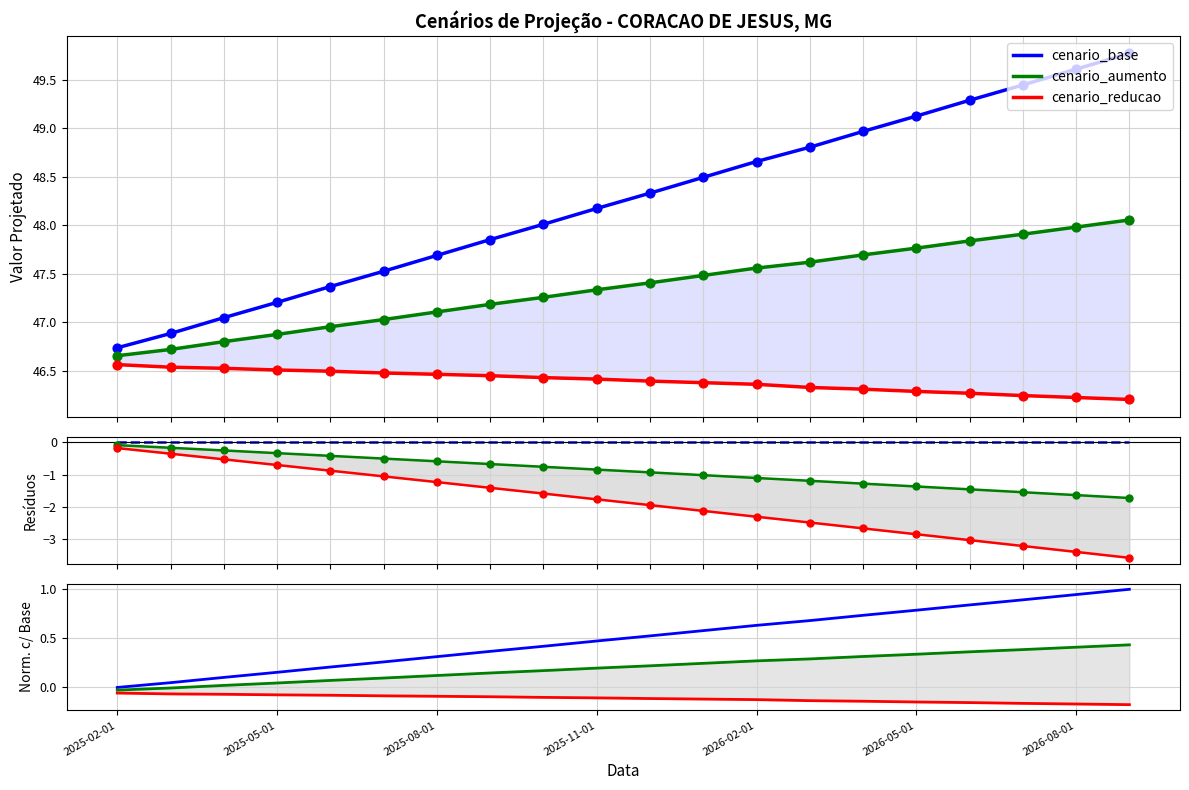

Which series reaches the maximum Y coordinate?

cenario_base